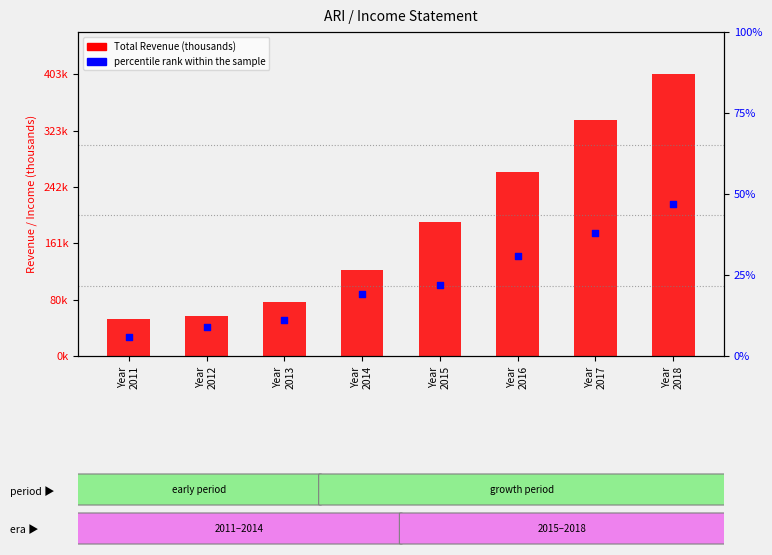

What are all the series names shown in the legend?

Total Revenue, percentile rank within the sample